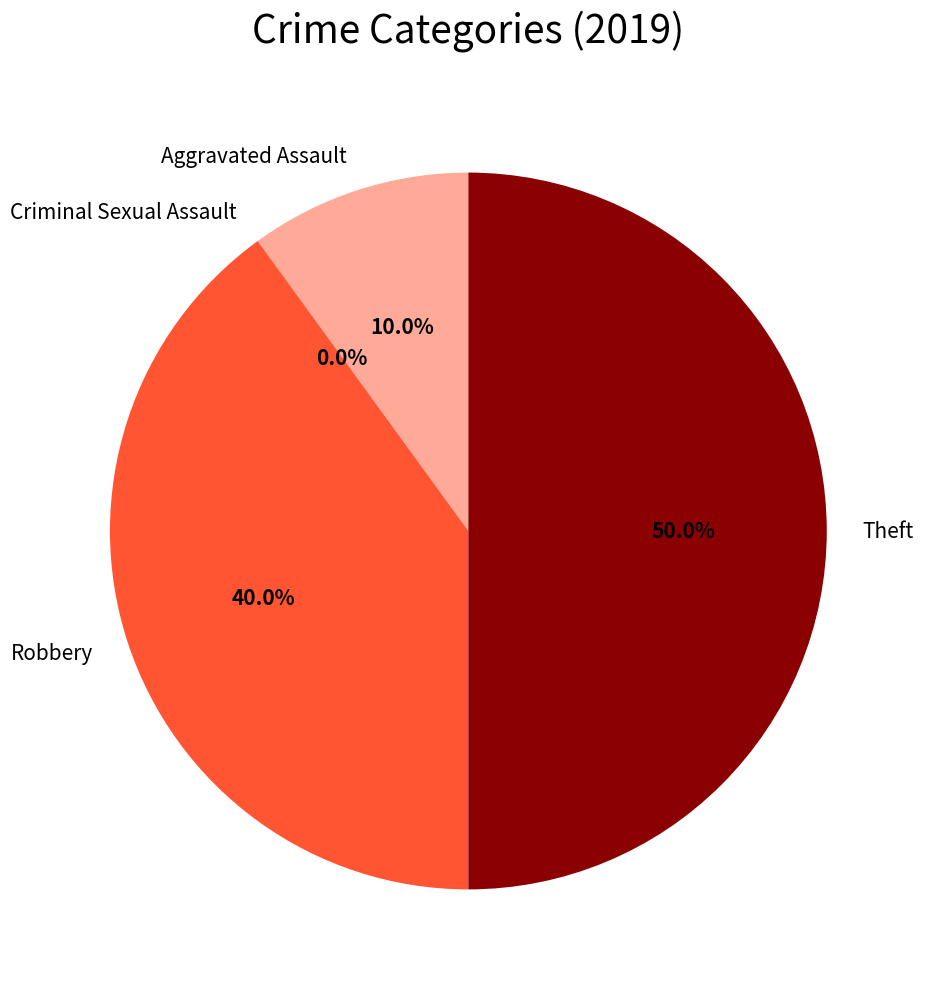

True or false: Robbery accounts for 48% of the total.

False